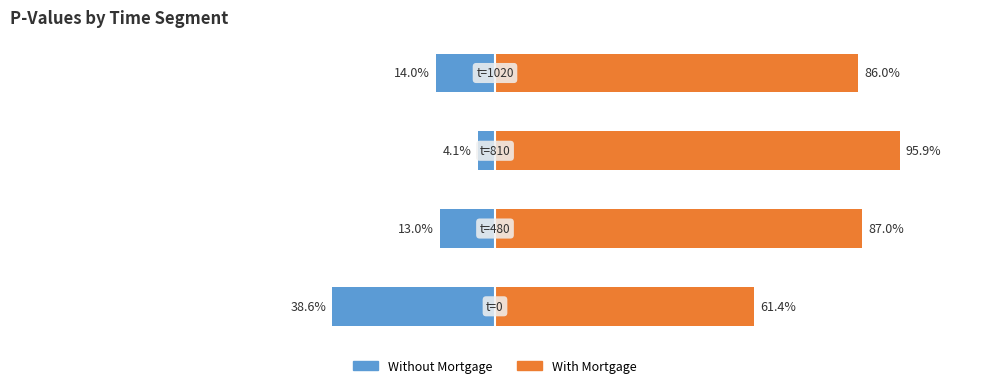

Reading left to right, transcribe all the data shown in this chart.

Without Mortgage: −150=-38.6	−100=-13.0	−50=-4.1	0=-14.0
With Mortgage: −150=61.4	−100=87.0	−50=95.9	0=86.0